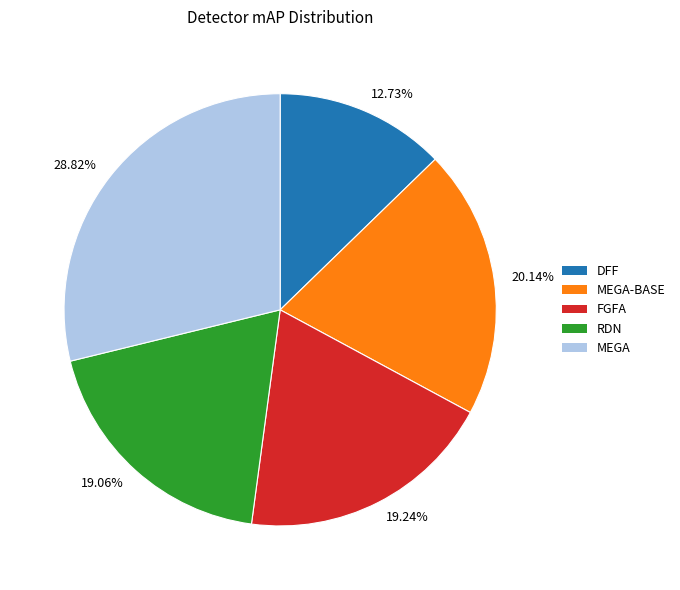

How much of the chart is everything except DFF?

87.3%